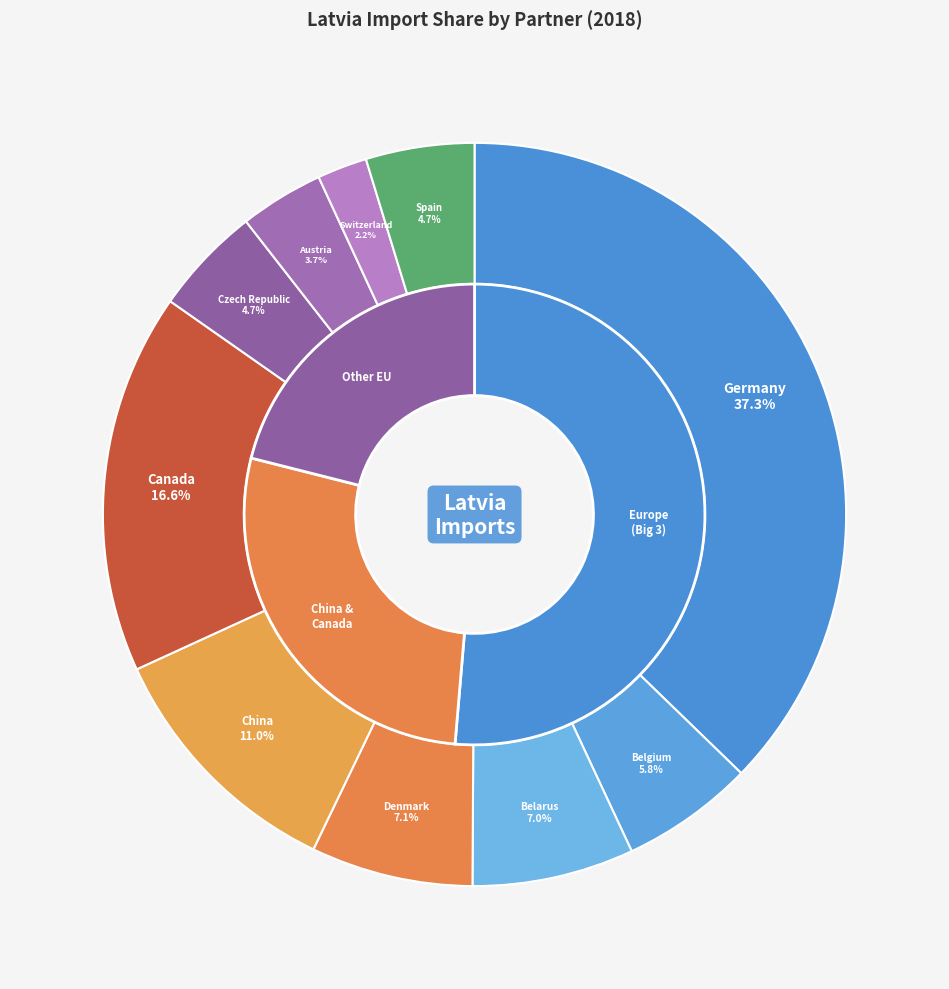

How many slices are in this pie chart?

10